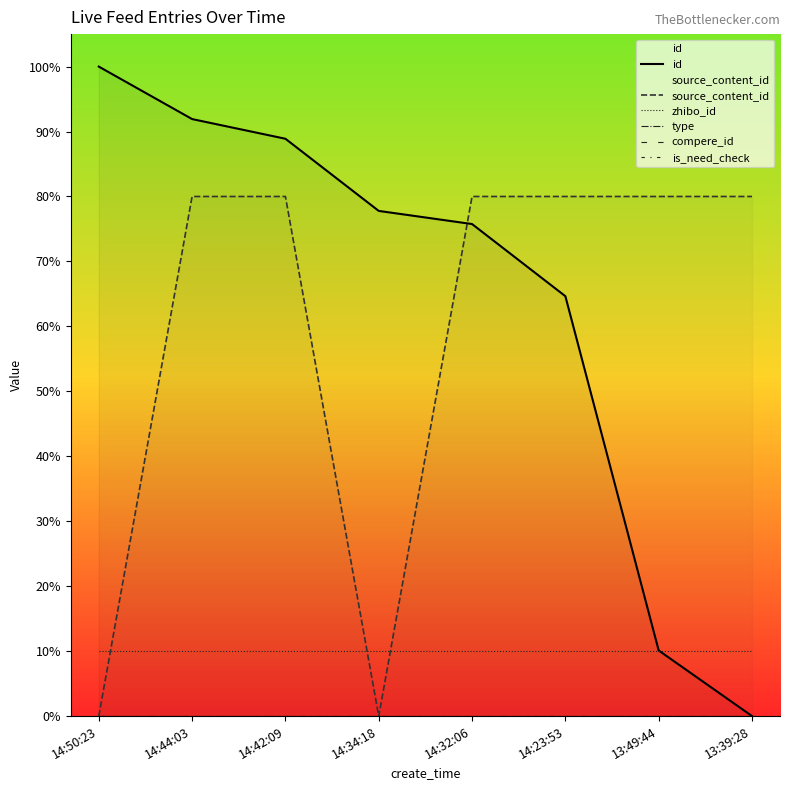

The zhibo_id series shows 17.0 at 14:23:53. True or false?

False